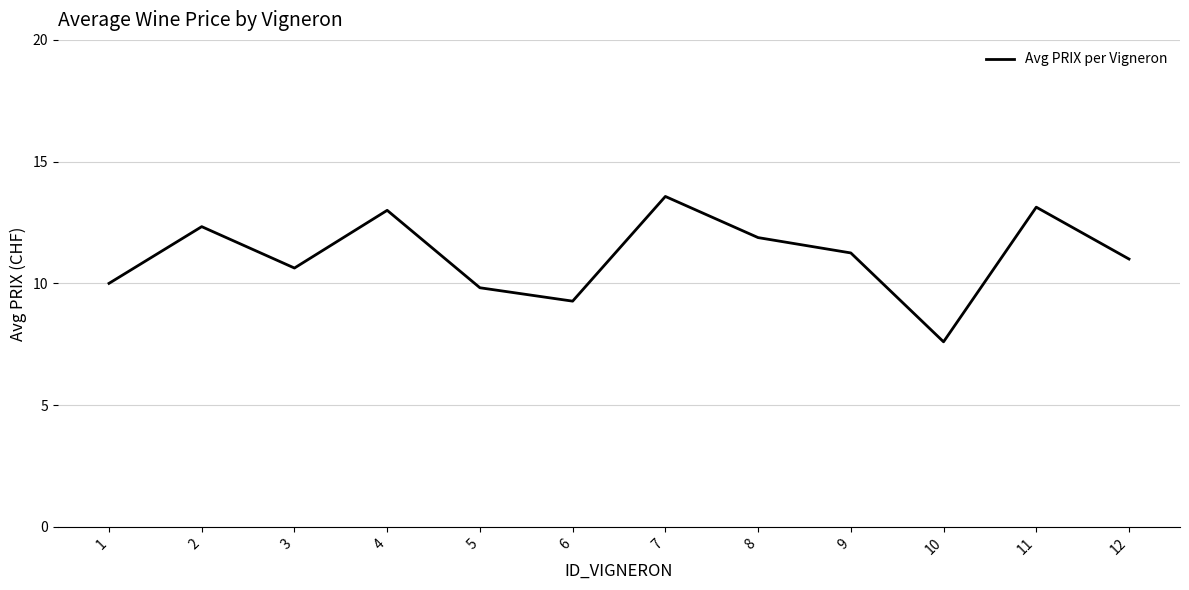

What is the ratio of the value at 9 to the value at 7?

0.8